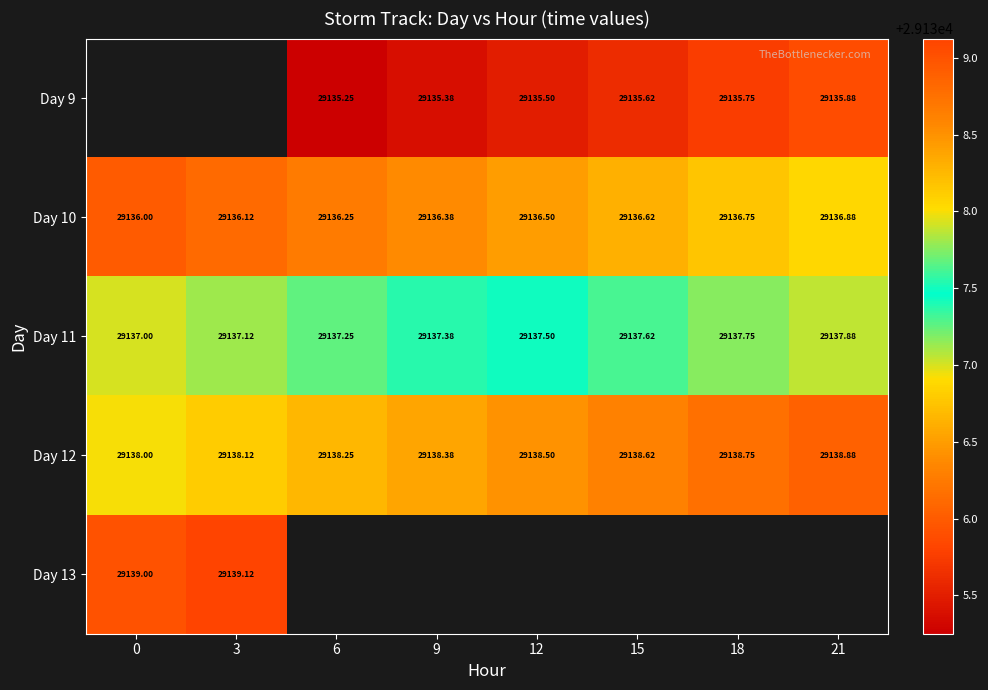

Which has a higher value, 6 or 21?

21